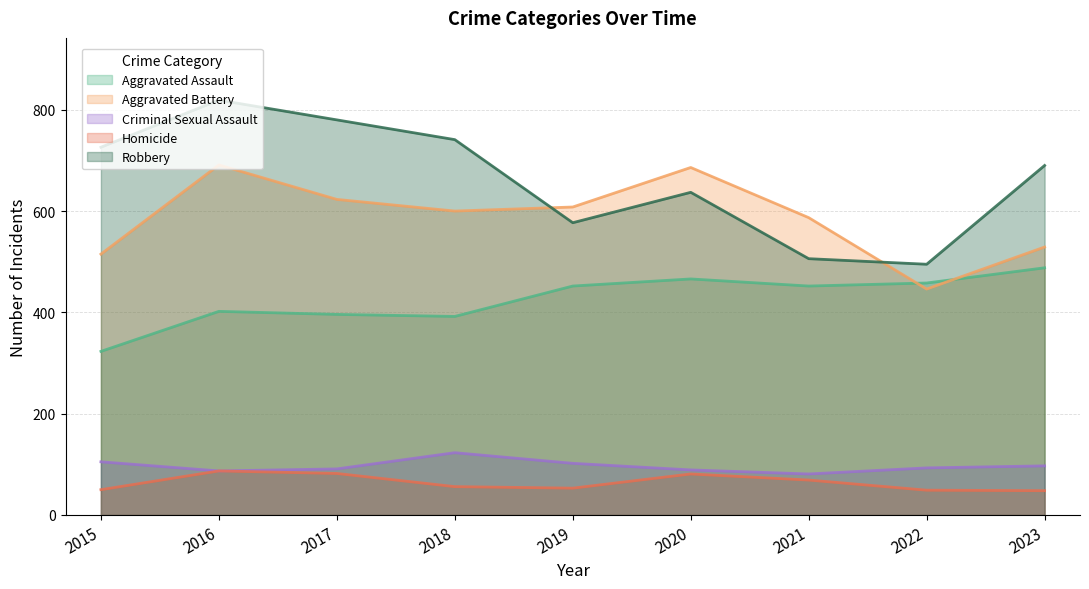

At which category does the chart reach its peak across all series?

2016